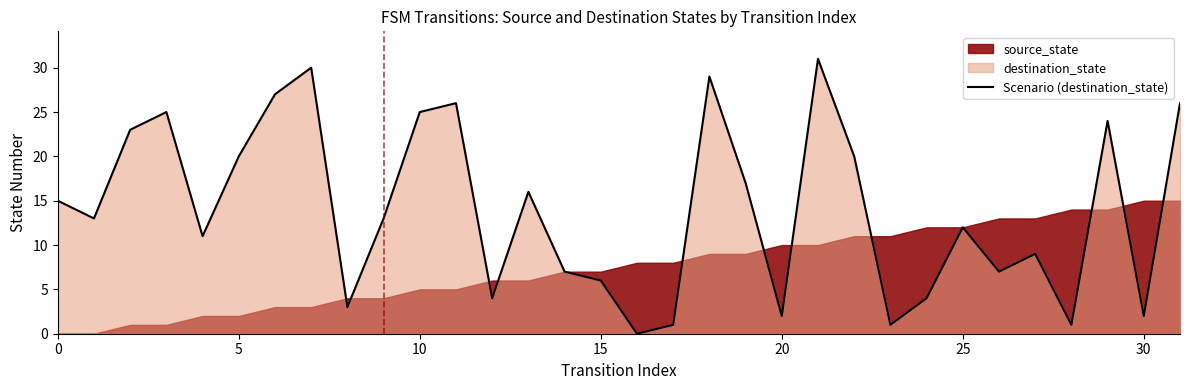

The value of Scenario (destination_state) at 15 is 1. True or false?

False